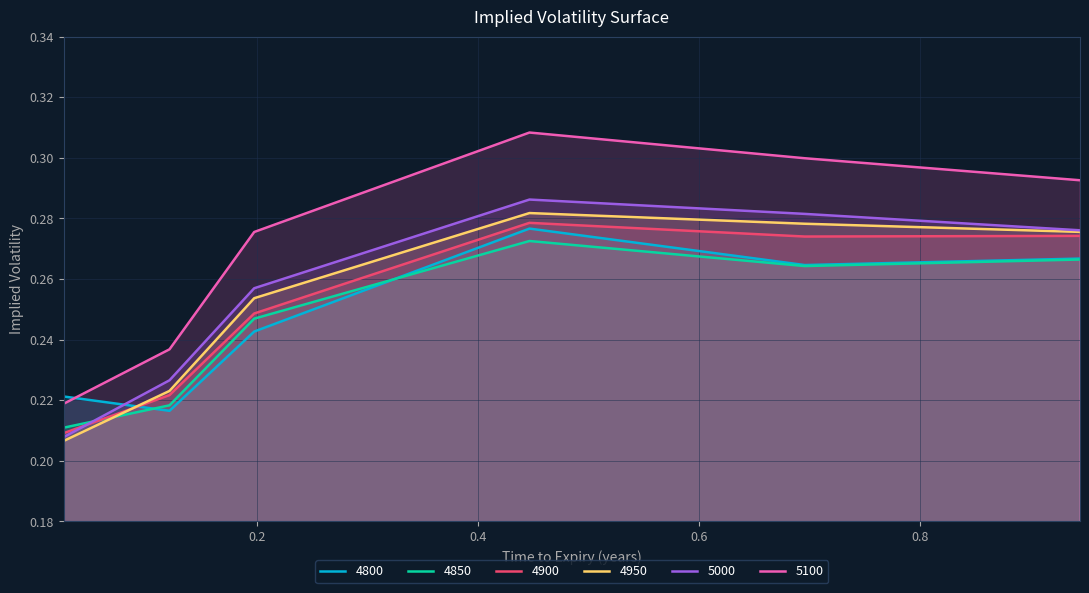

True or false: 4850 and 5100 cross at least once.

False